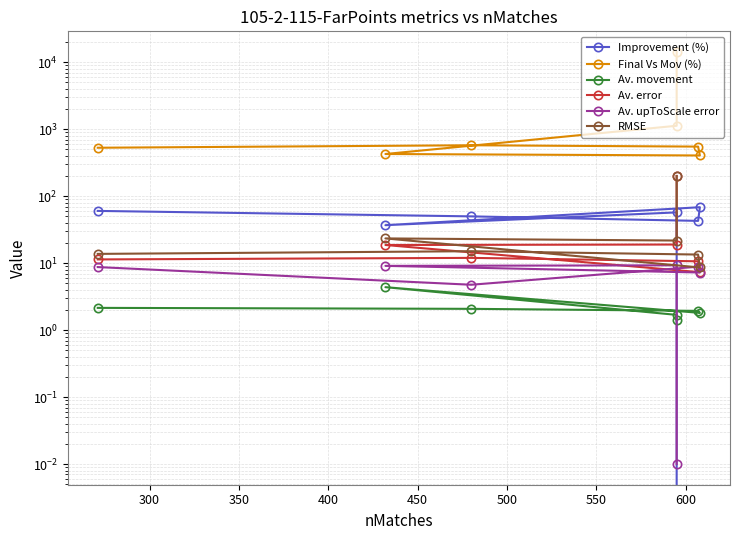

Reading left to right, what are all the values shown in this chart?

Improvement (%): -3.7	57.3	36.9	68.4	42.8	49.9	60.3
Final Vs Mov (%): 14226.6	1125.0	426.1	405.1	549.5	575.4	528.4
Av. movement: 1.4	1.7	4.4	1.8	1.9	2.1	2.1
Av. error: 199.7	19.0	18.7	7.3	10.7	12.0	11.4
Av. upToScale error: 0.0	9.3	9.1	7.2	8.8	4.8	8.7
RMSE: 200.7	21.8	23.4	8.6	13.4	15.1	13.8